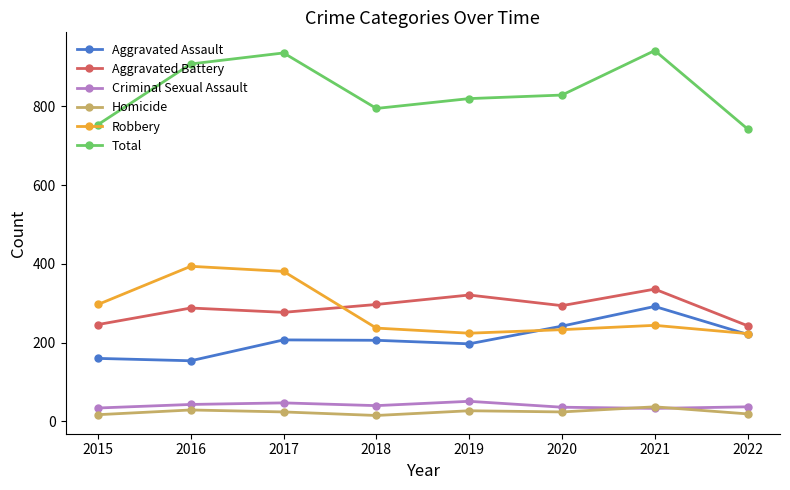

What is the sum of the Robbery values at 2018 and 2020?

470